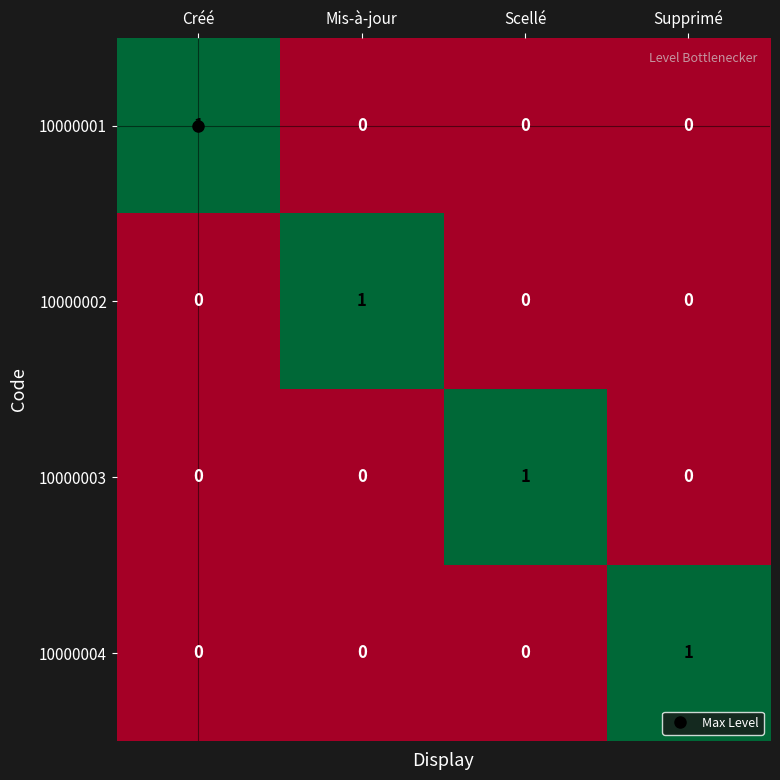

Is it true that 10000003 equals 1 at Scellé?

True